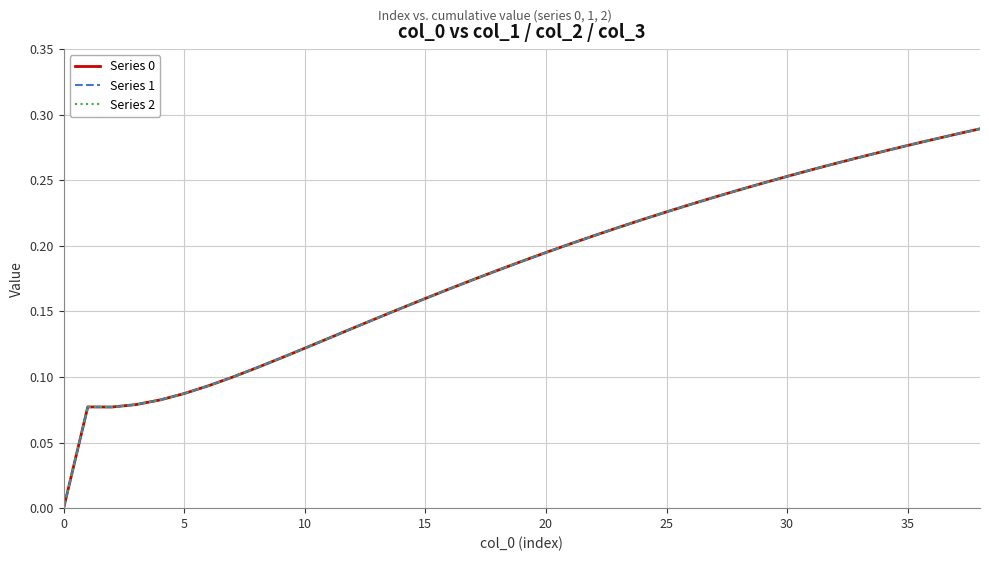

Does the chart display data point markers on the line(s)?

No